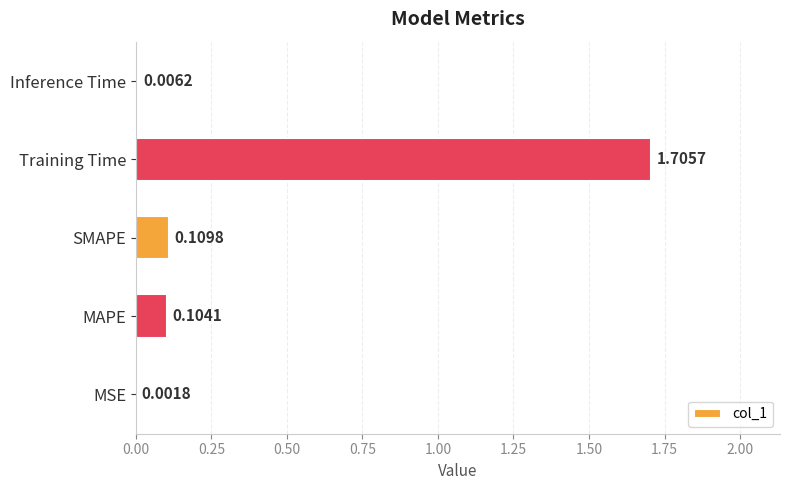

What is the maximum value shown in the chart?

1.7